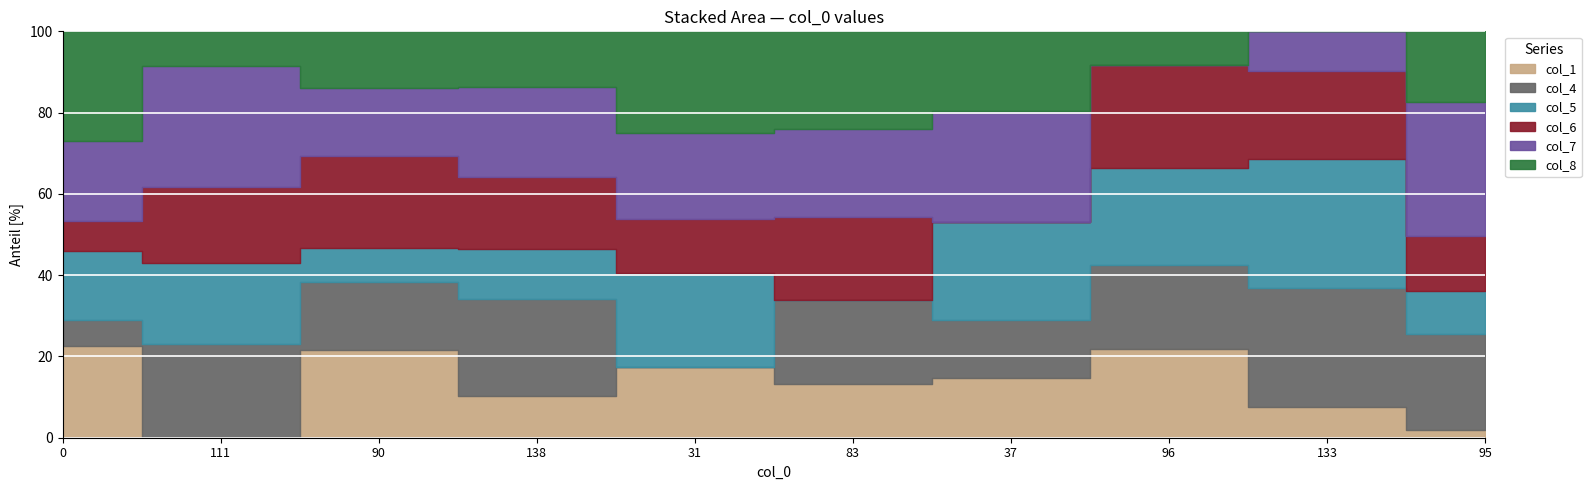

Rank the categories by col_5 value from lowest to highest.

83, 90, 95, 138, 0, 111, 37, 31, 96, 133